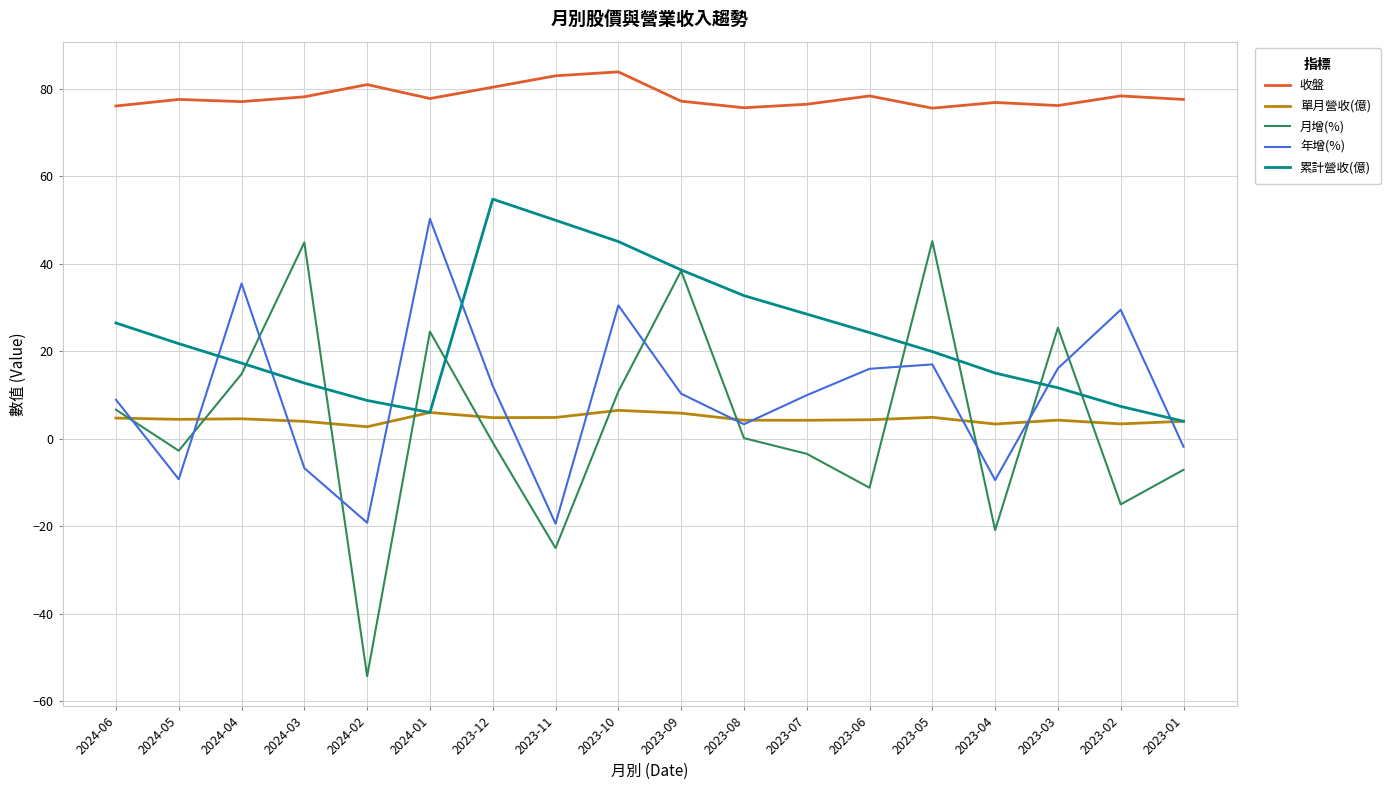

True or false: 收盤 and 月增(%) intersect in this chart.

False